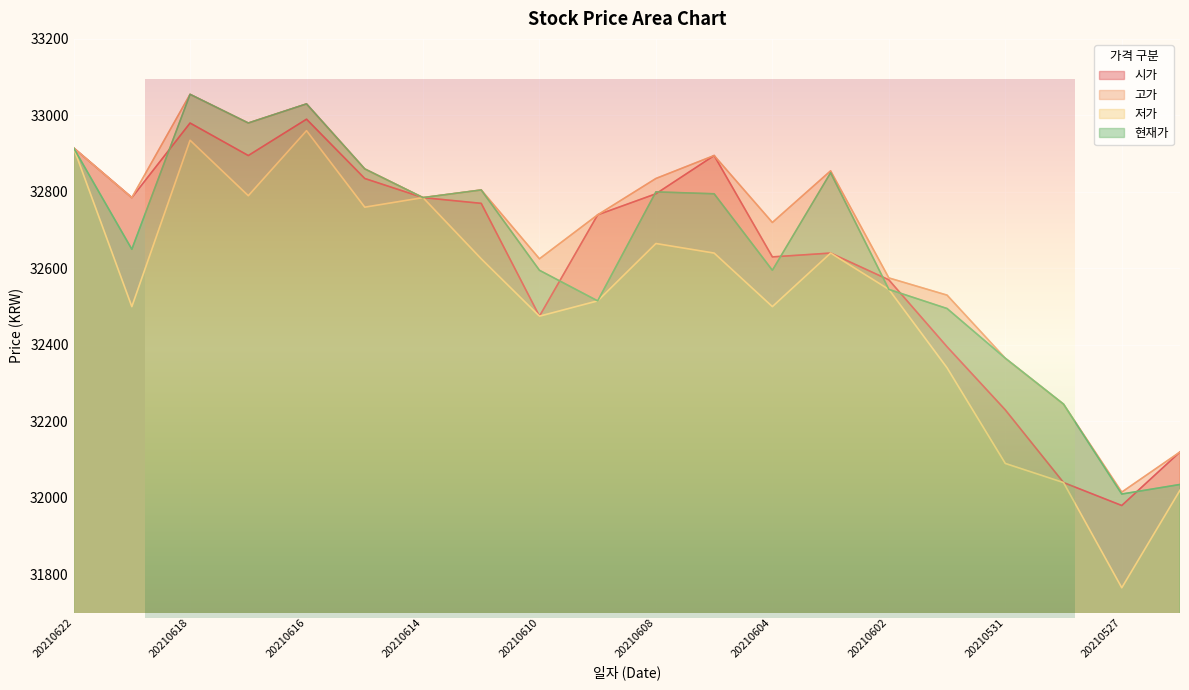

True or false: 고가 has more than 0 interior local peaks.

True